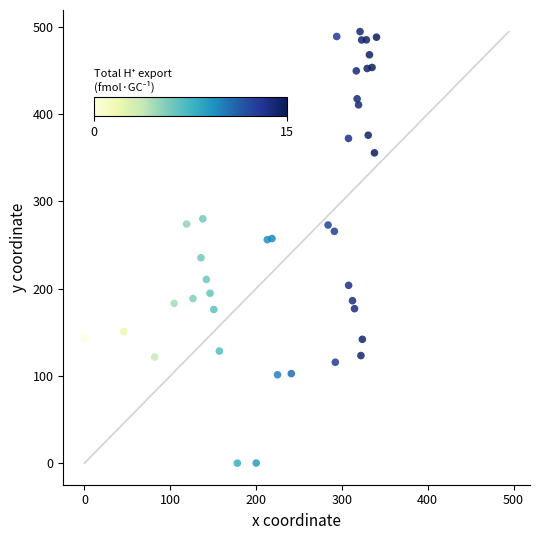

What is the range of X values (max minus min)?

340.3